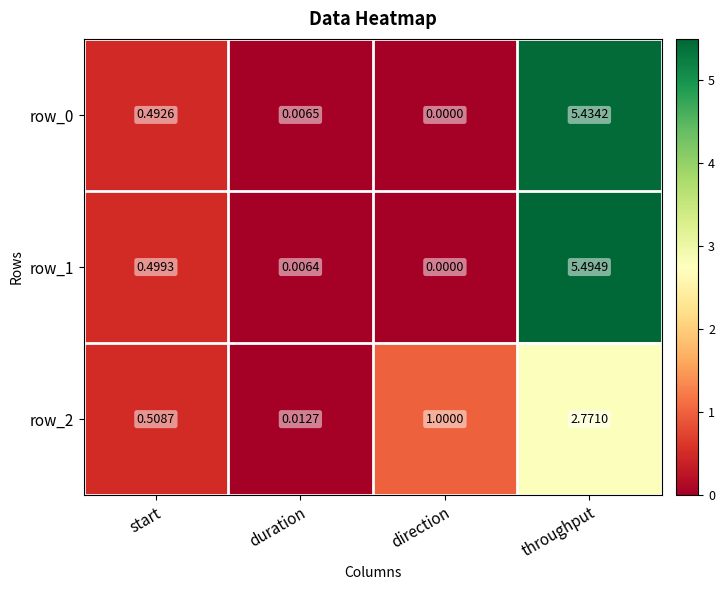

At which category is the sum across all series the highest?

throughput